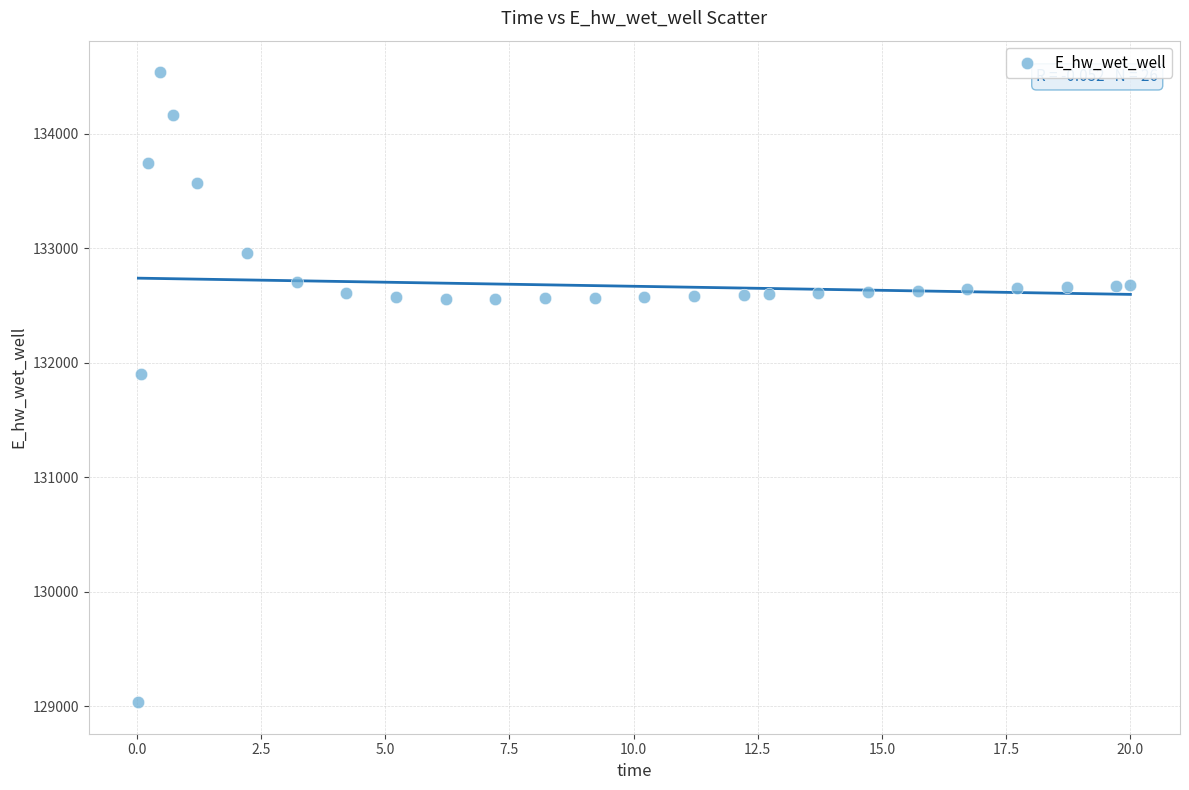

What Y value in the scatter plot is closest to 131787?

131906.5